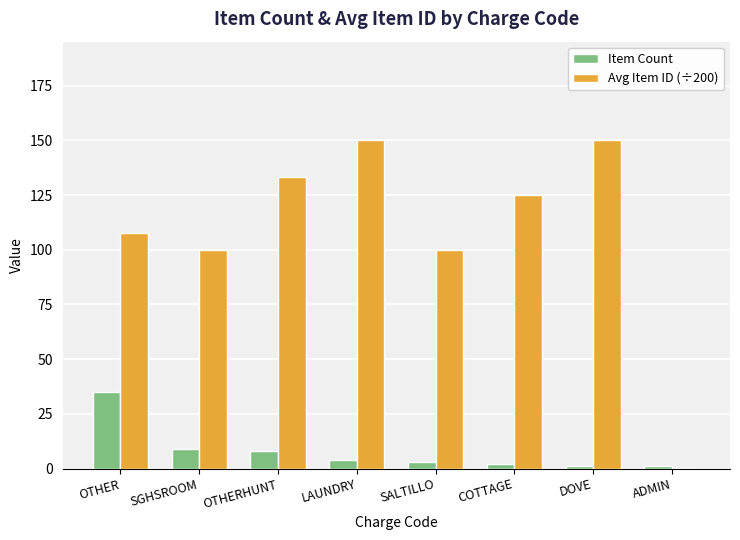

Is it true that Avg Item ID (÷200) equals 86.4 at OTHERHUNT?

False